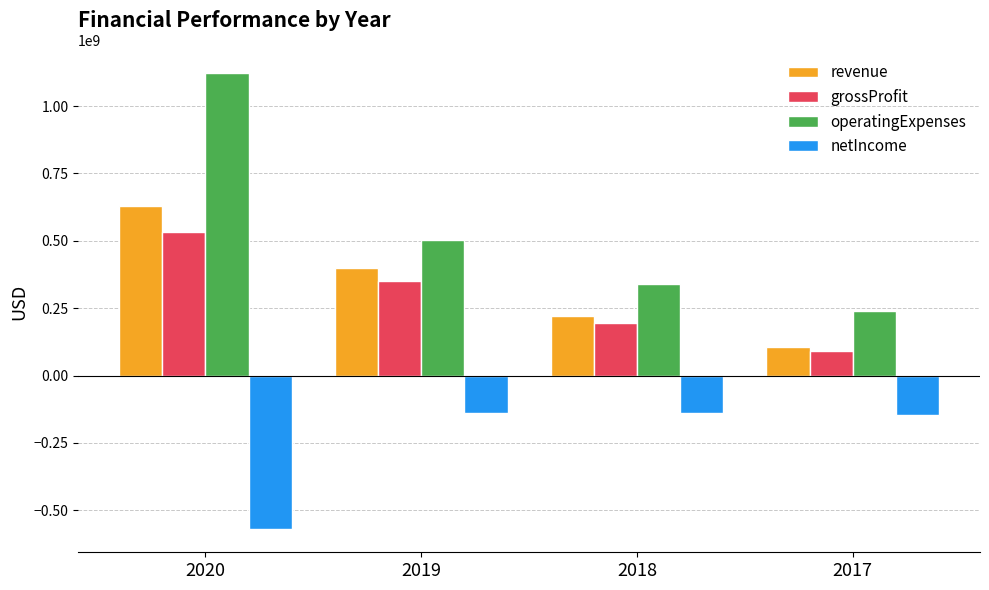

What is the difference between the highest and lowest values at 2017?

385003000